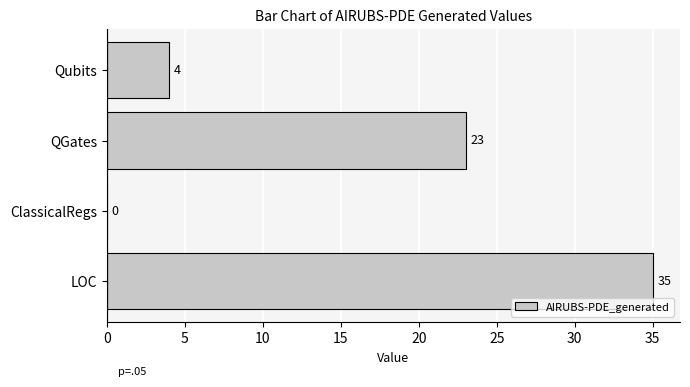

What is the sum of the values at ClassicalRegs and Qubits?

4